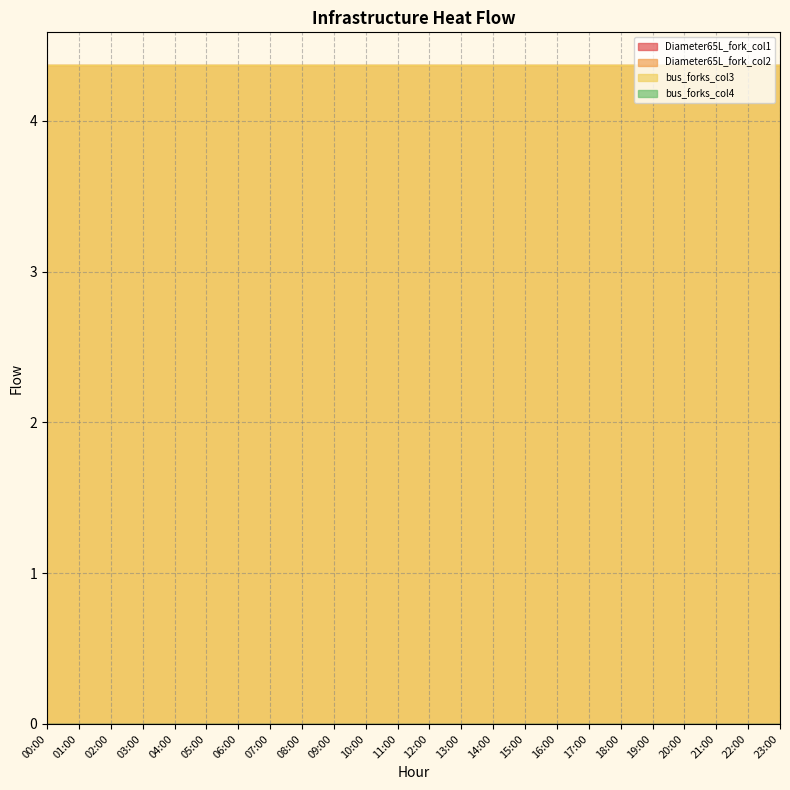

Does the chart have visible grid lines?

Yes